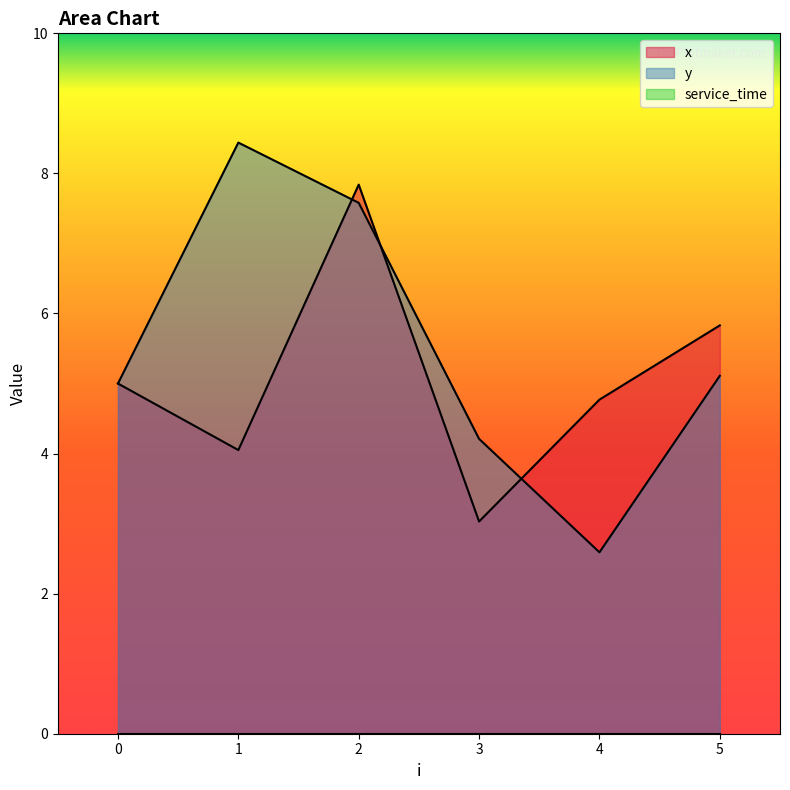

Rank the categories by y value from lowest to highest.

4, 3, 0, 5, 2, 1